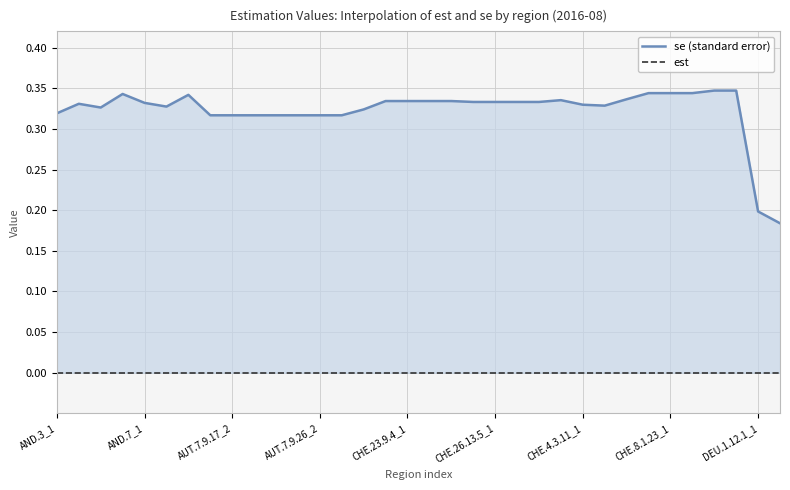

Is the value of se (standard error) at 22 greater than the value of est at 27?

Yes